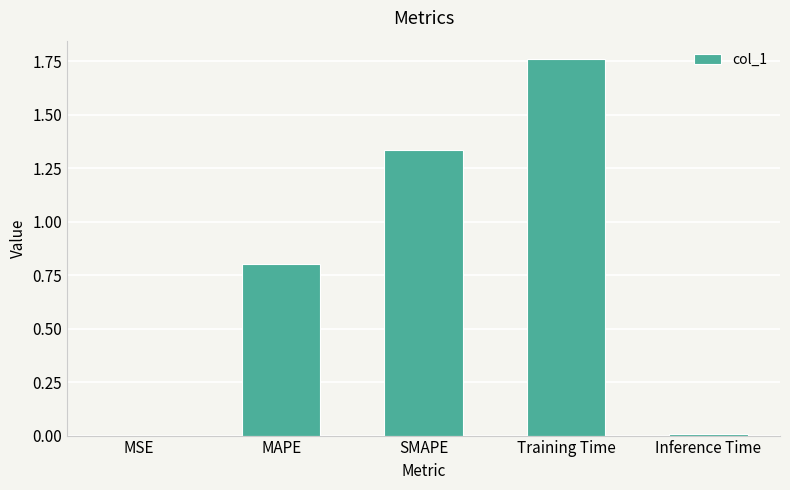

Which label corresponds to the largest value in the chart?

Training Time